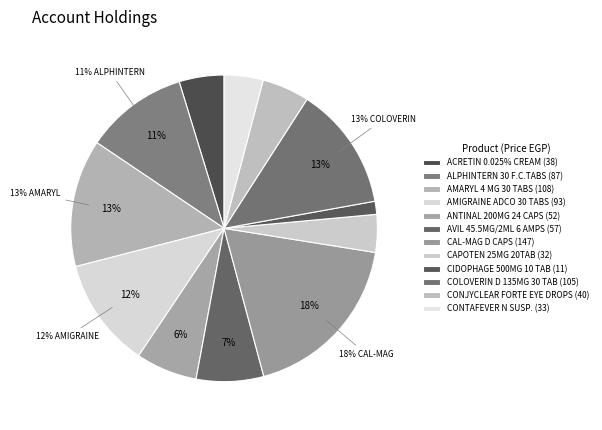

Count the number of slices in the pie.

12